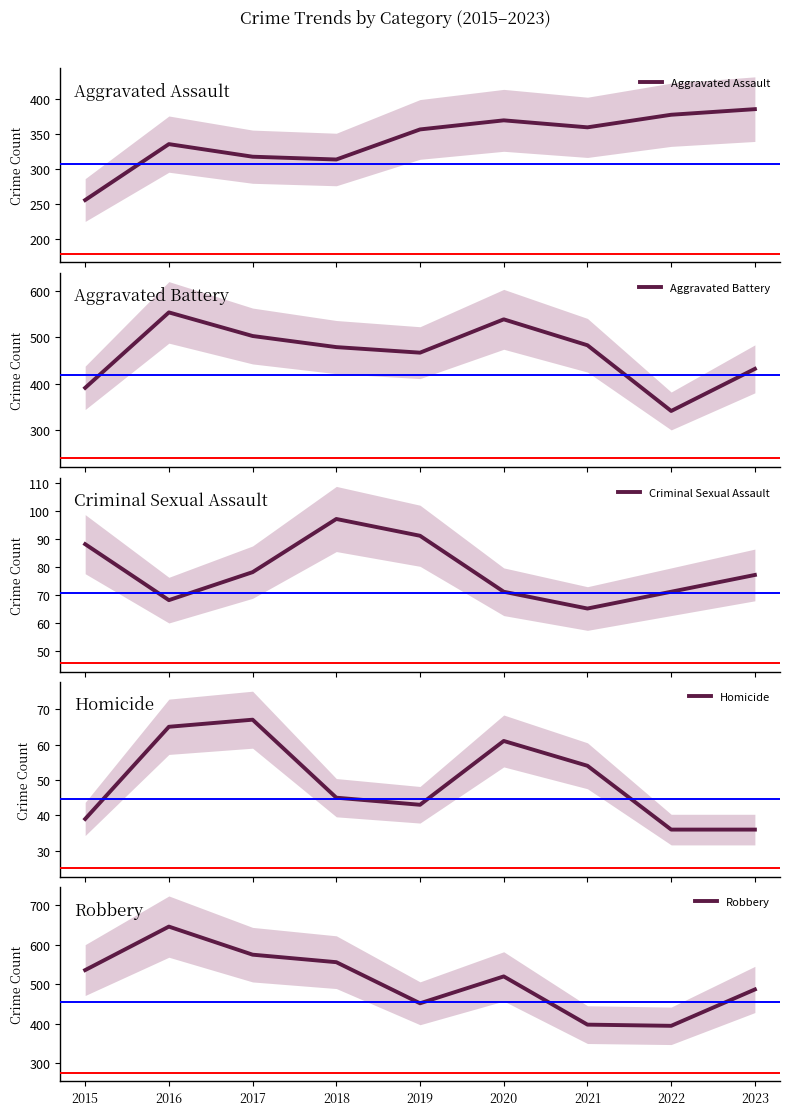

The Homicide series shows 39 at 2015. True or false?

True